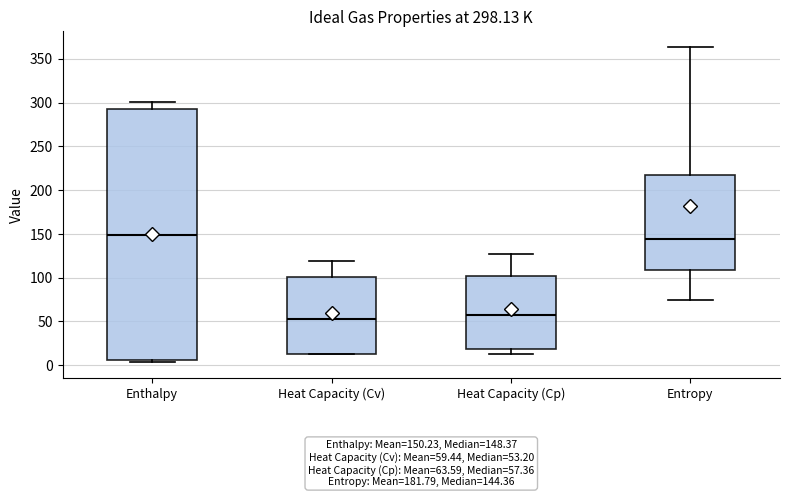

Comparing the boxes themselves (not the whiskers), which one is the tallest?

Enthalpy